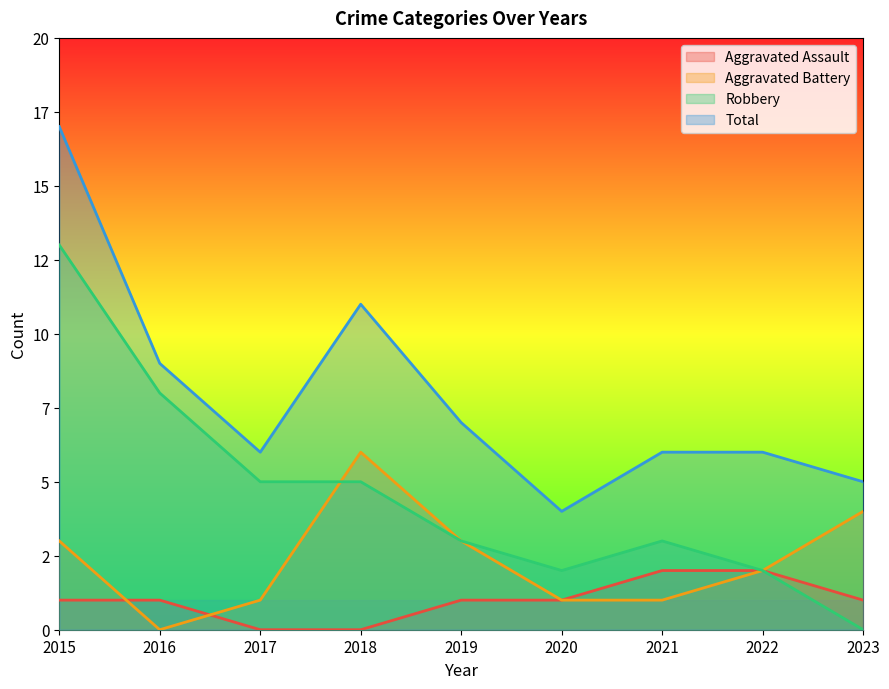

At how many categories does at least one series exceed 0?

9